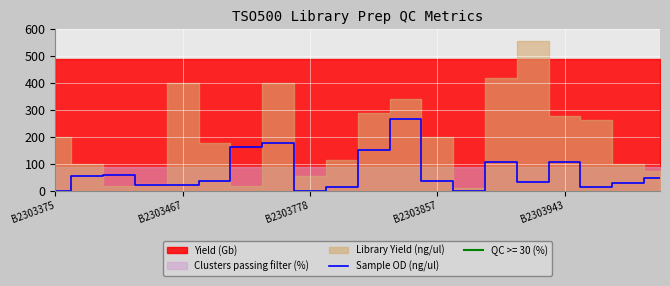

The value of Sample OD (ng/ul) at B2303778 is -79.7. True or false?

False